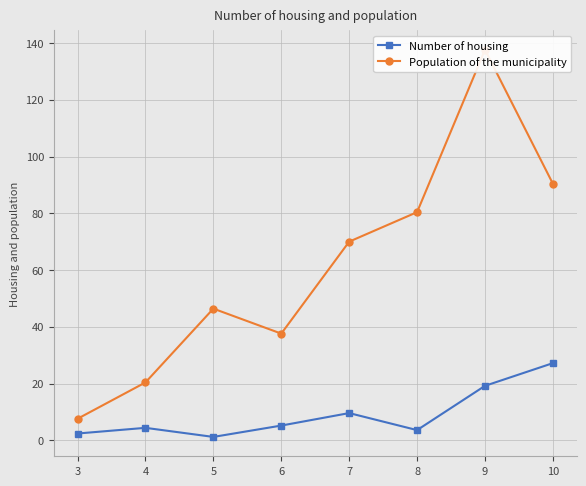

What is the value of the Population of the municipality point at the 3rd from the left?

46.4